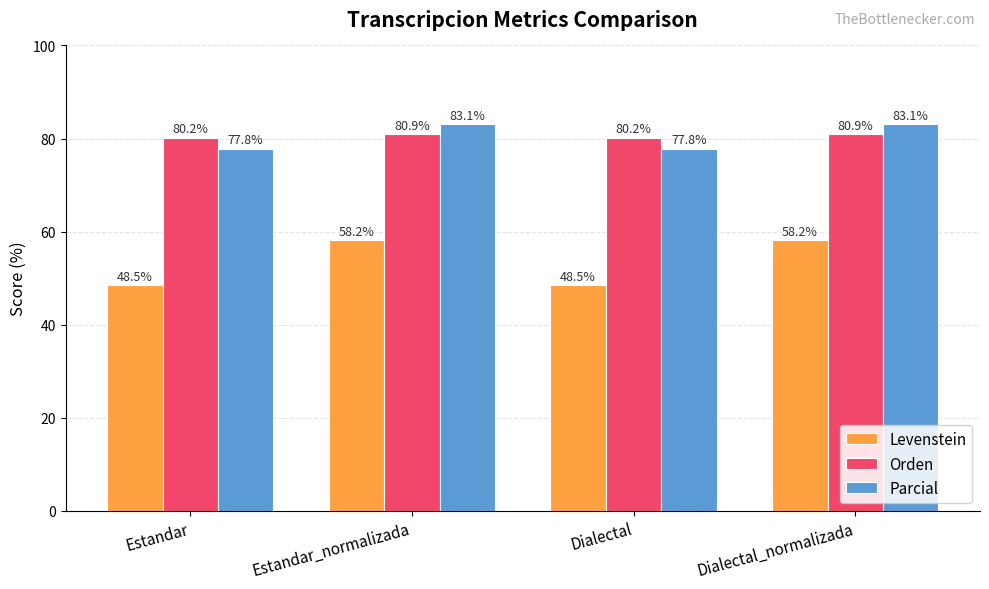

What is the maximum value shown in the chart?

83.1